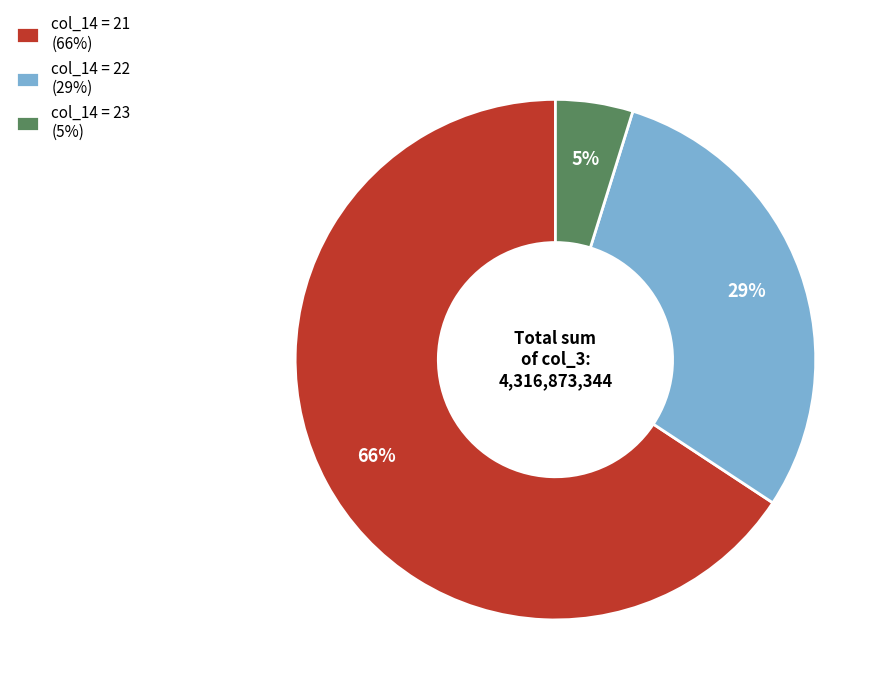

Is it true that col_14 = 23 (5%) is 5% of the pie?

True